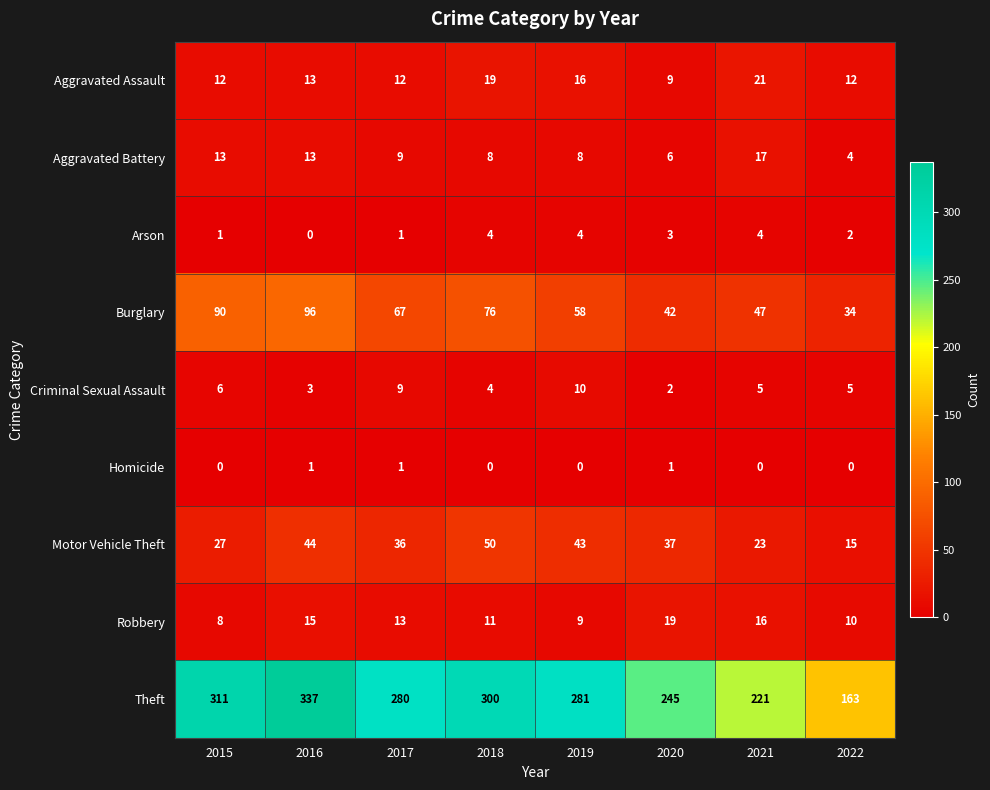

What is the spread (max minus min) of values at 2017?

279